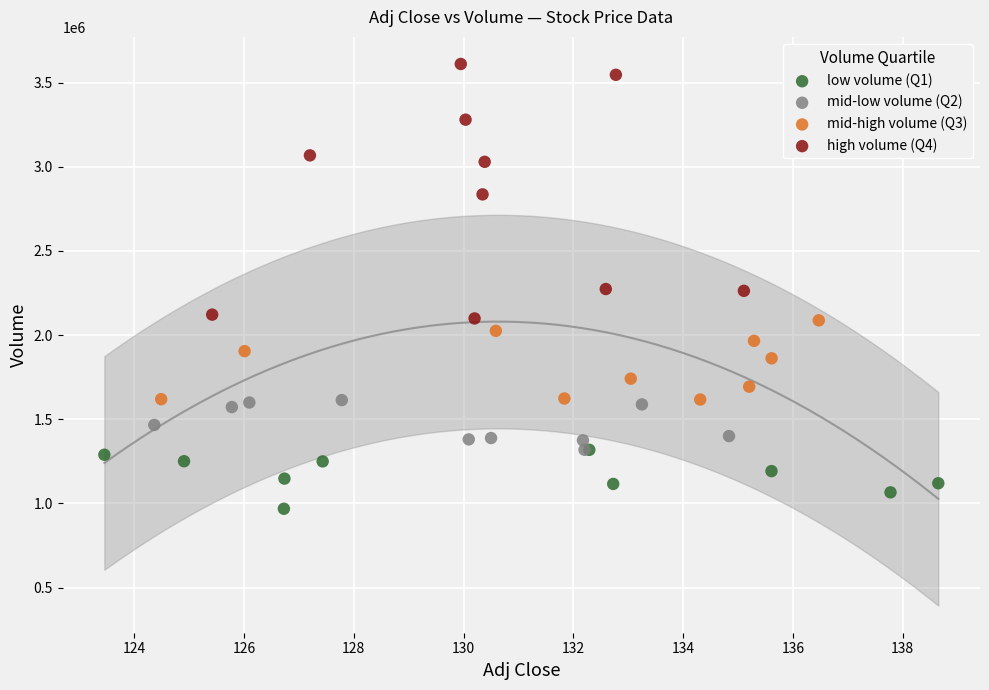

Which series has the widest spread of Y values?

high volume (Q4)